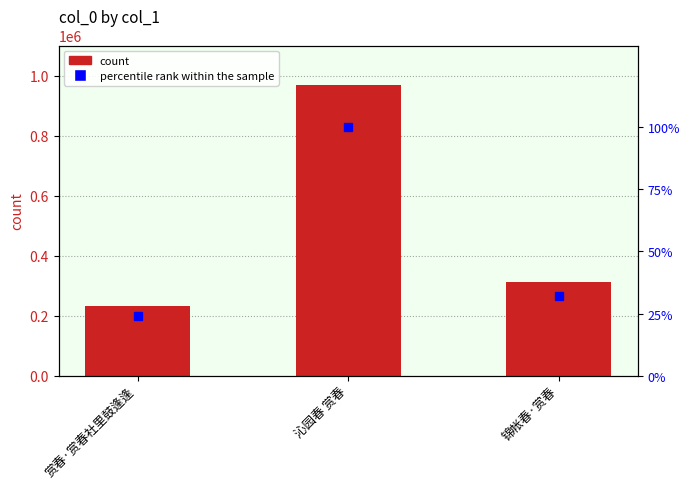

How many groups of bars are there?

3